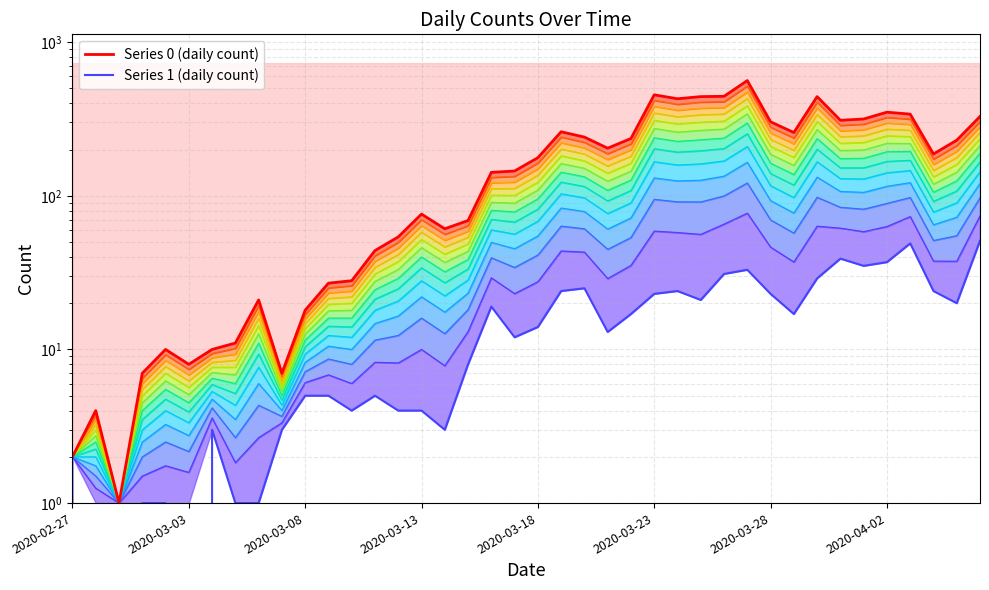

True or false: 0 has a value of 16 at 2020-03-15.

False